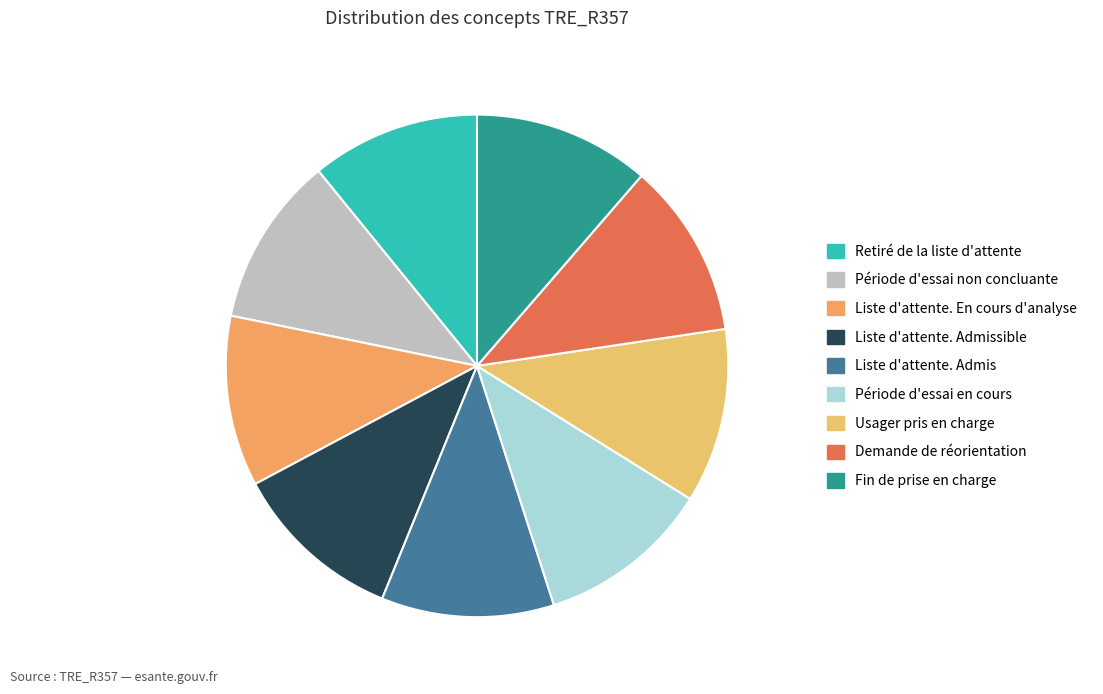

To the nearest percent, what is the combined percentage of Demande de réorientation and Usager pris en charge?

23%